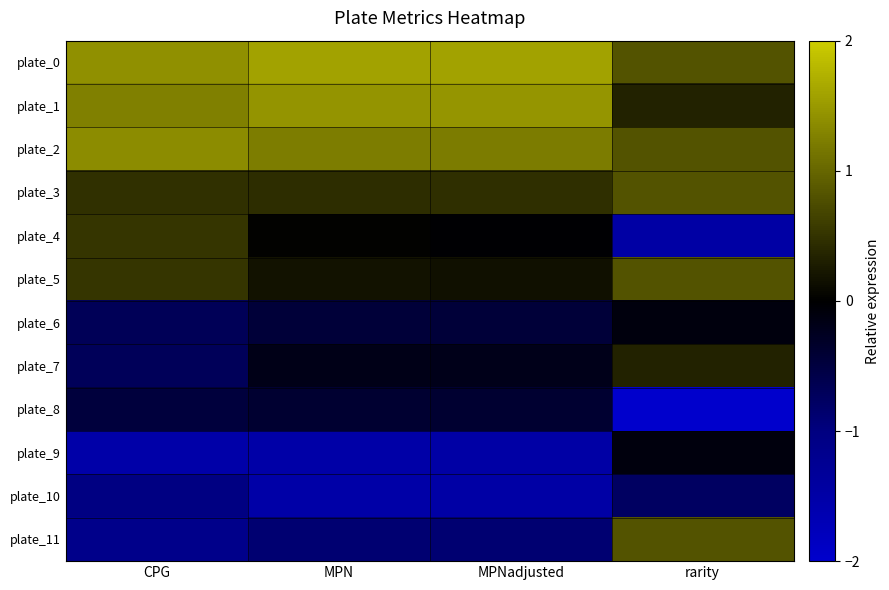

At which category is the sum across all series the highest?

CPG